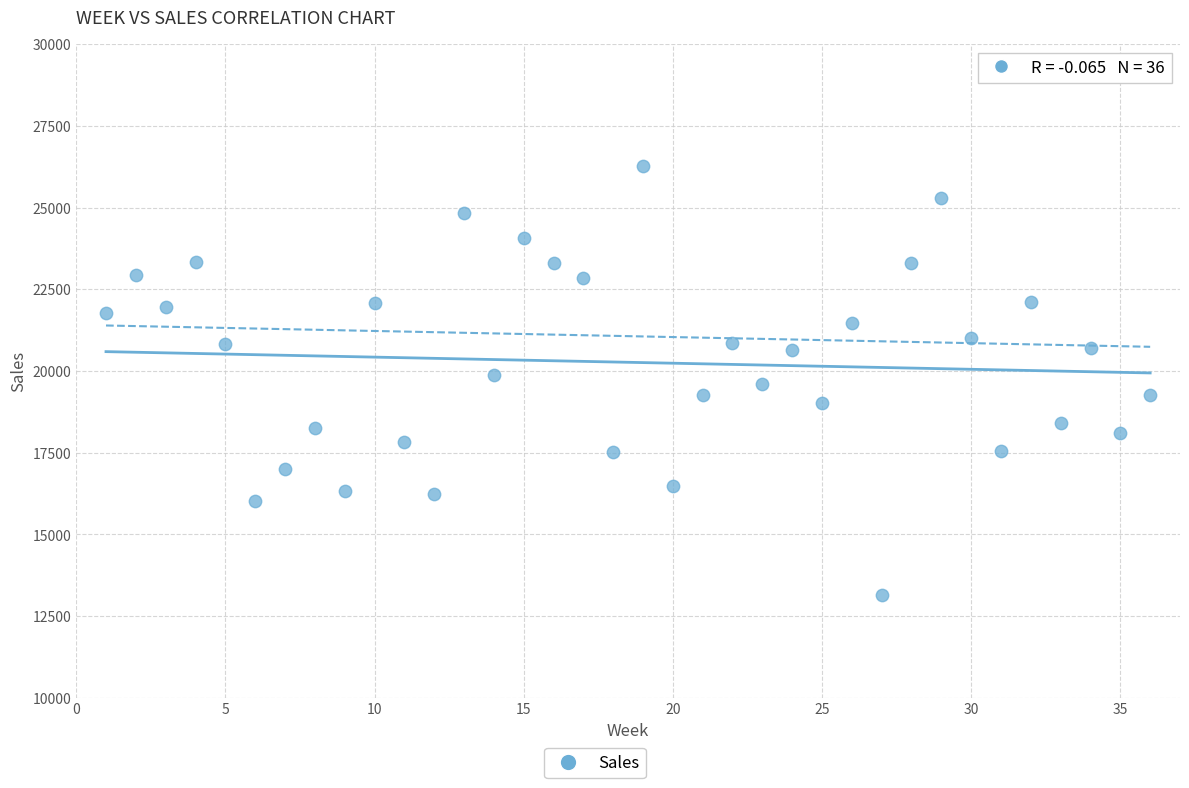

What is the range of Y values (max minus min)?

13124